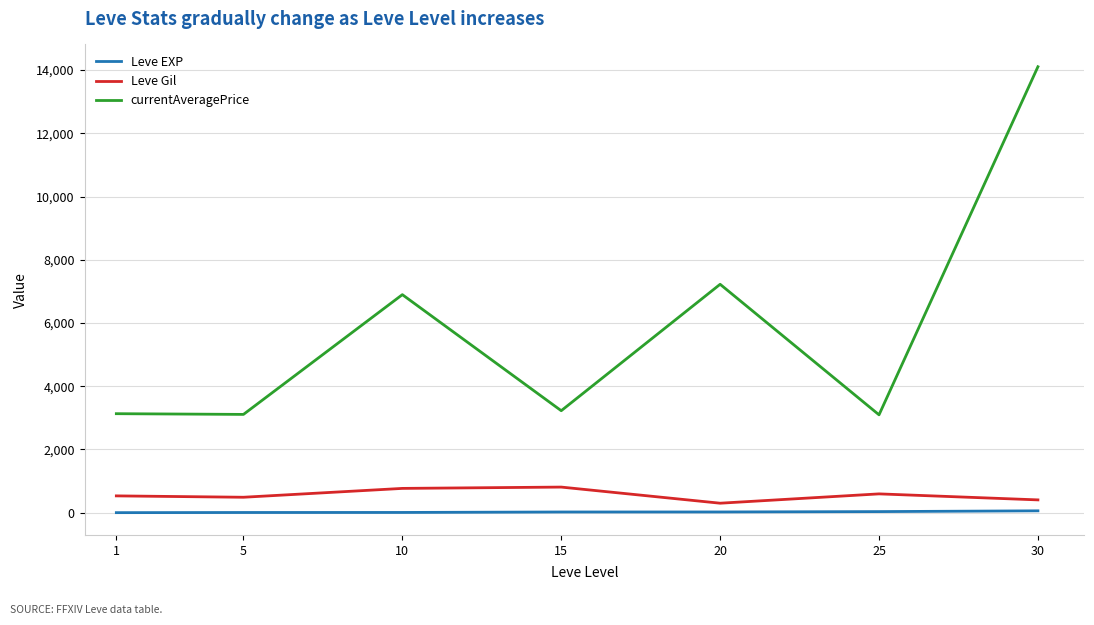

True or false: Leve EXP and currentAveragePrice cross at least once.

False